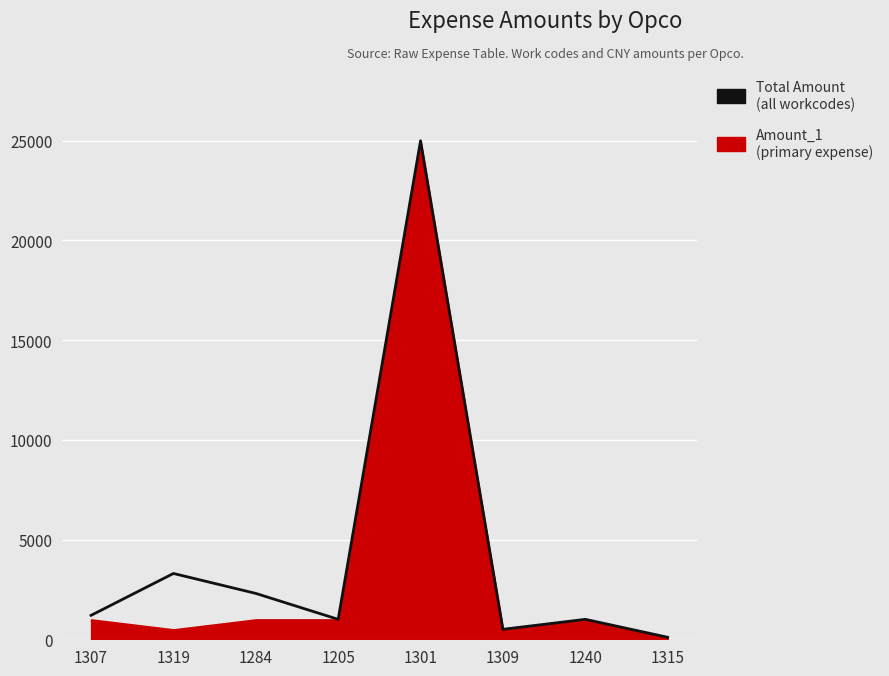

What is the smallest value displayed?

100